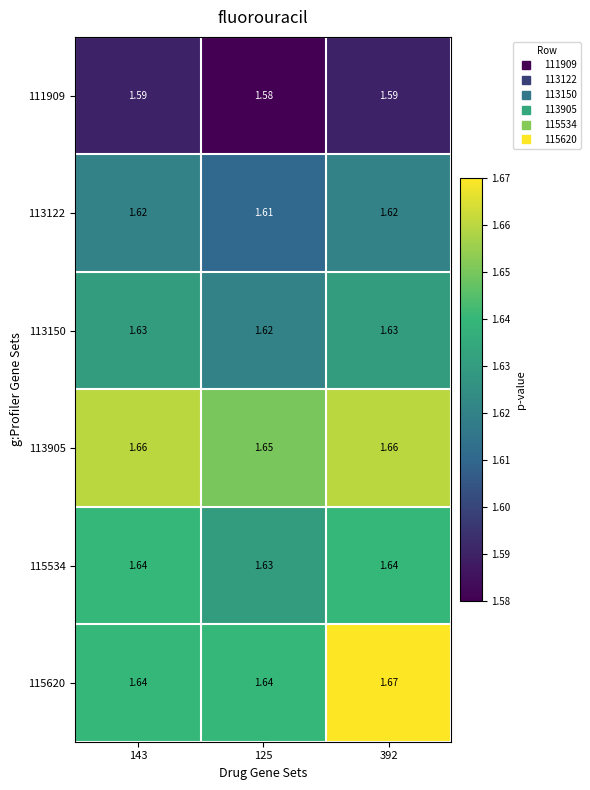

Which series has the largest total across all categories?

113905